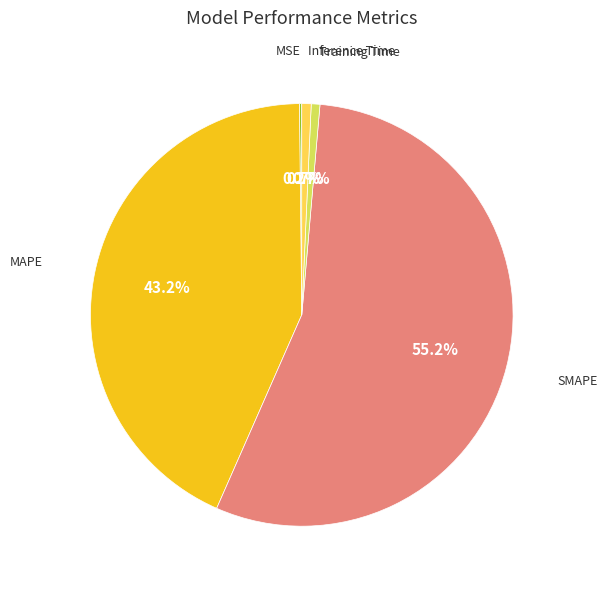

Is there a majority slice in this chart?

Yes